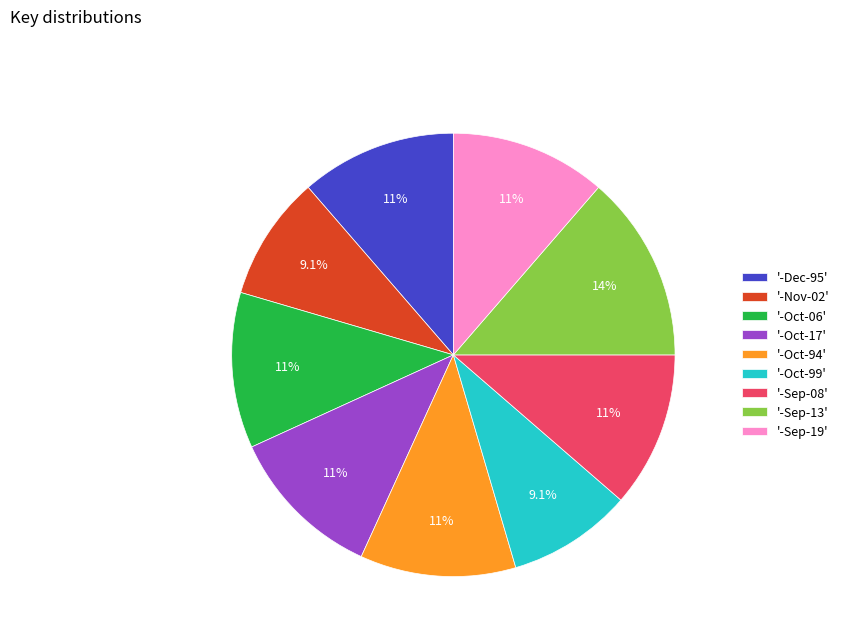

Approximately how many times larger is the value at '-Nov-02' compared to '-Oct-17'?

0.8